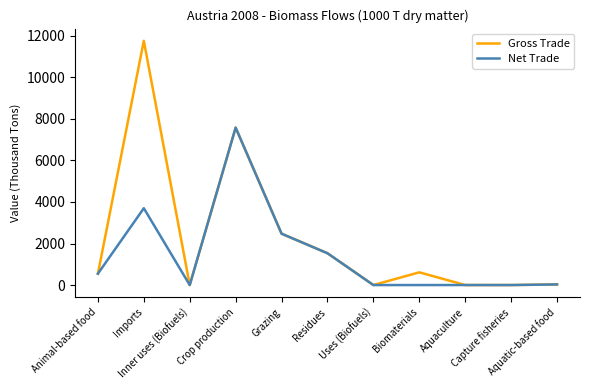

What is the maximum value shown in the chart?

11761.4